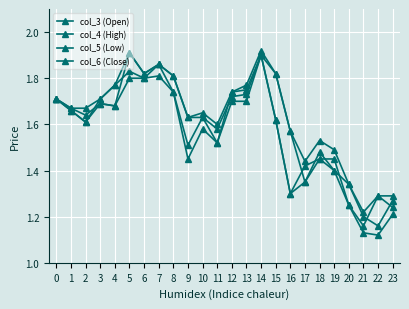

Which category has the highest value across all series?

14